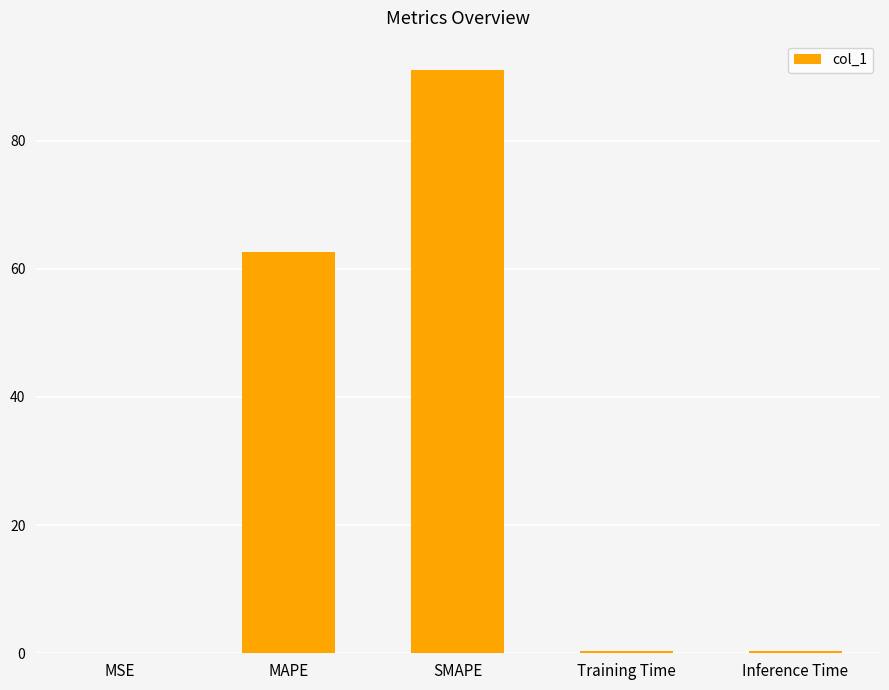

What is the greatest value displayed?

91.0